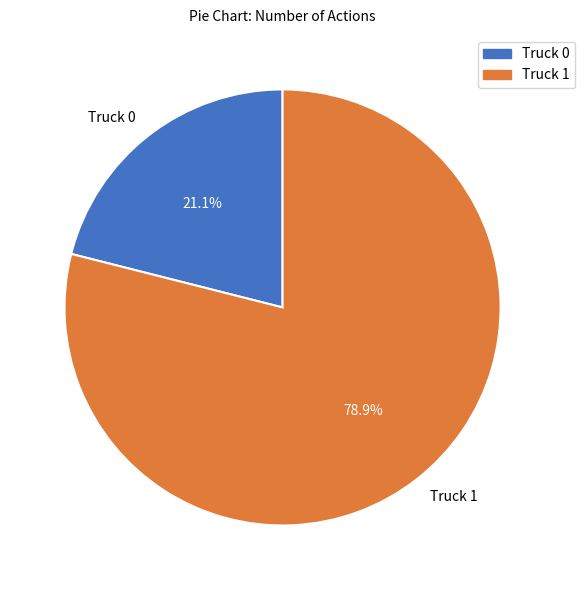

What is the largest slice in the pie chart?

Truck 1